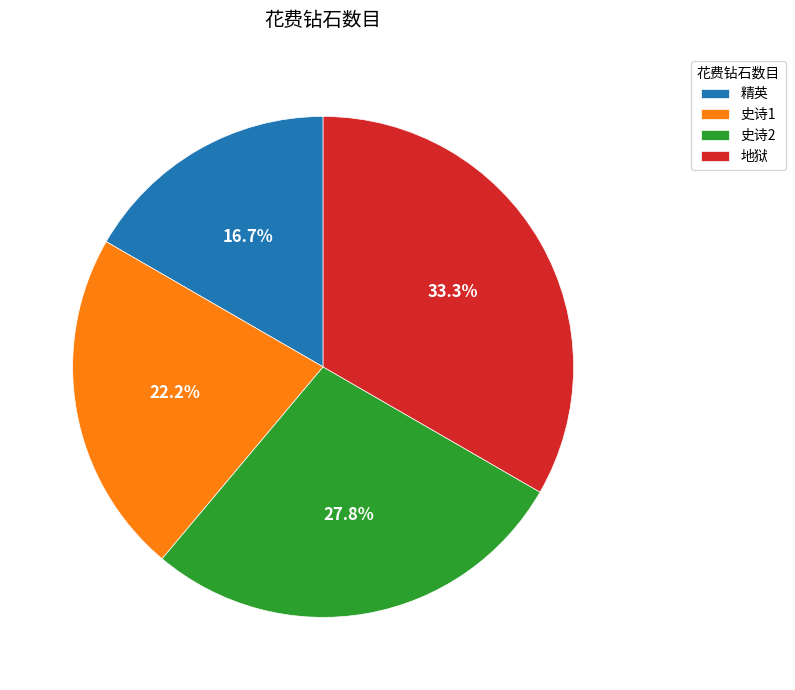

What percentage is NOT represented by 史诗1?

77.8%